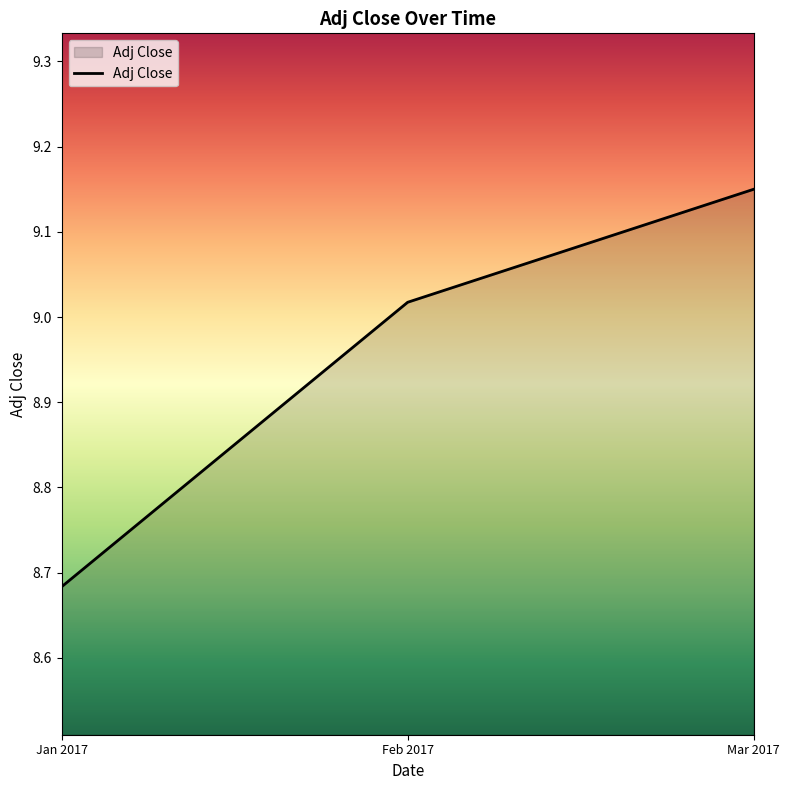

Which has a higher value, Feb 2017 or Mar 2017?

Mar 2017